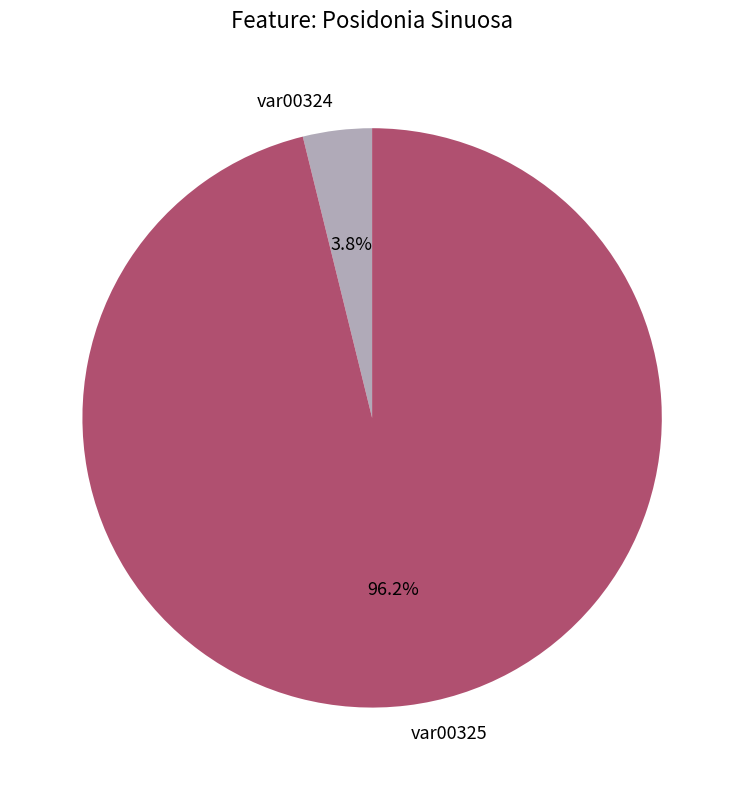

What percentage do var00325 and var00324 together represent?

100.0%